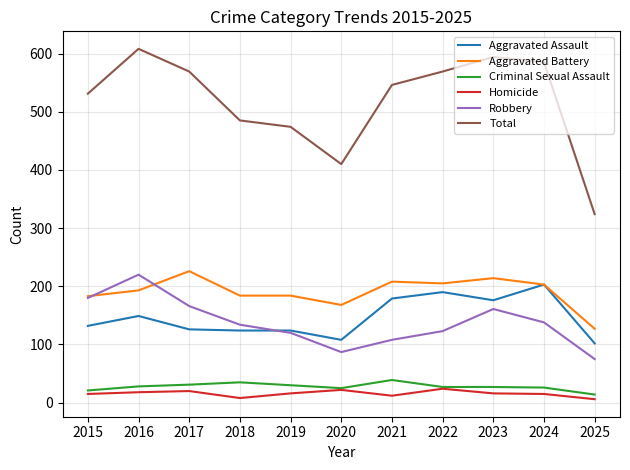

Between 2015 and 2016, which series saw the biggest shift?

Total